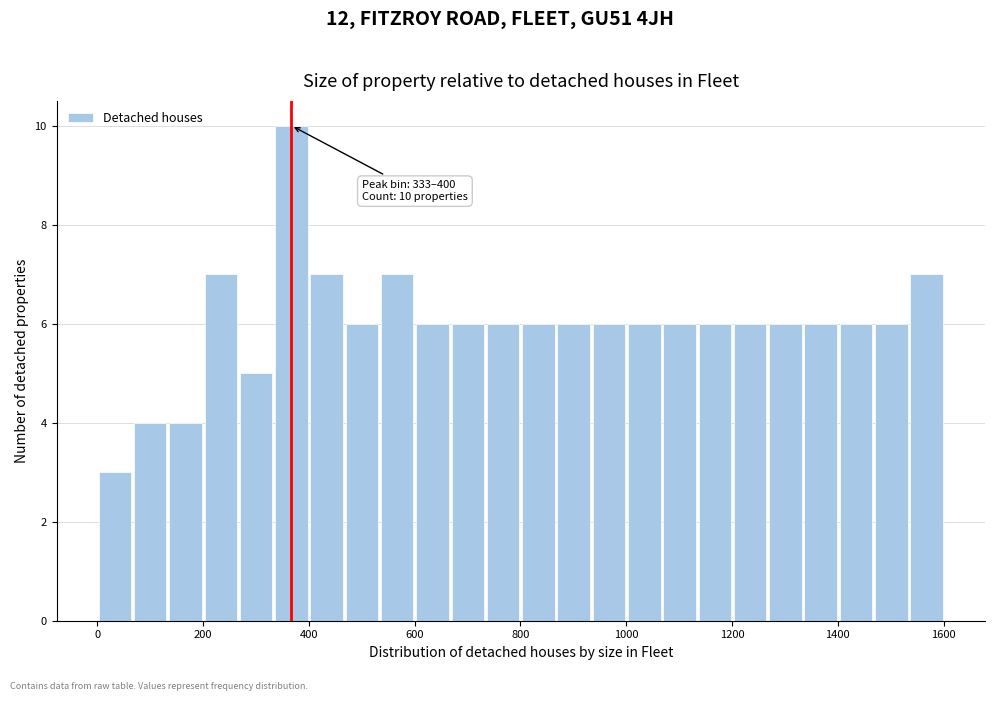

Read against the x-axis, roughly where is the centre of the tallest bar?

360